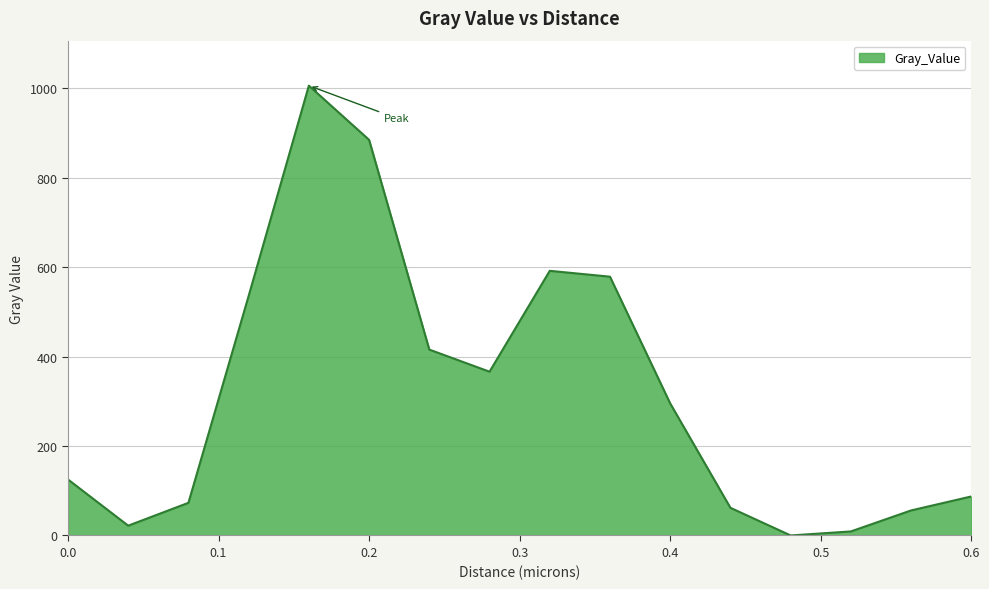

Count the number of categories in the chart.

16